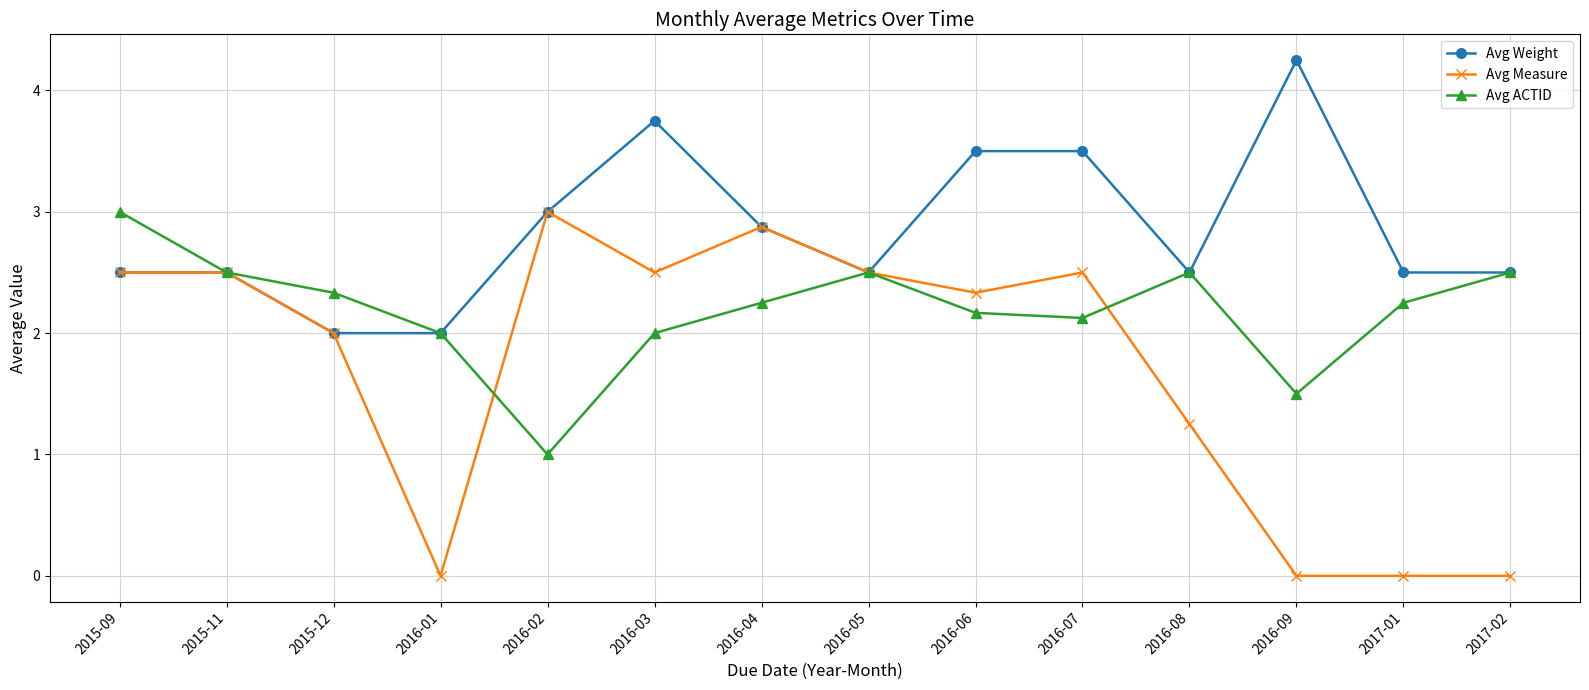

Which series changed the most between 2016-02 and 2016-03?

Avg ACTID